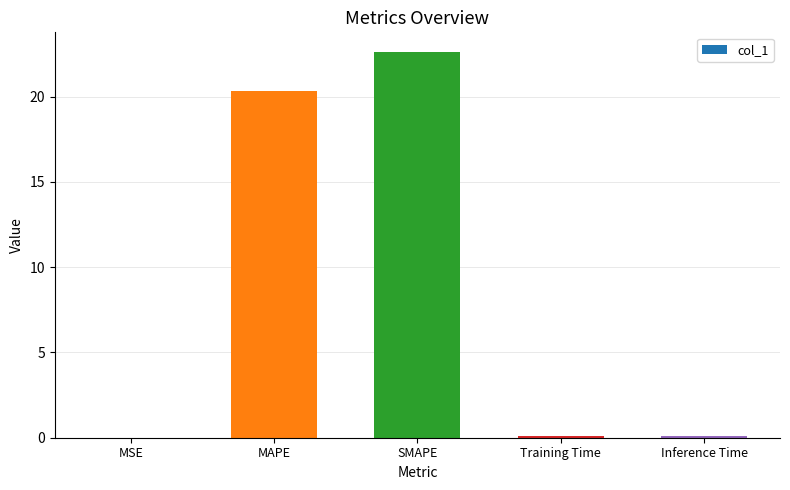

The value at MAPE is 20.3. True or false?

True